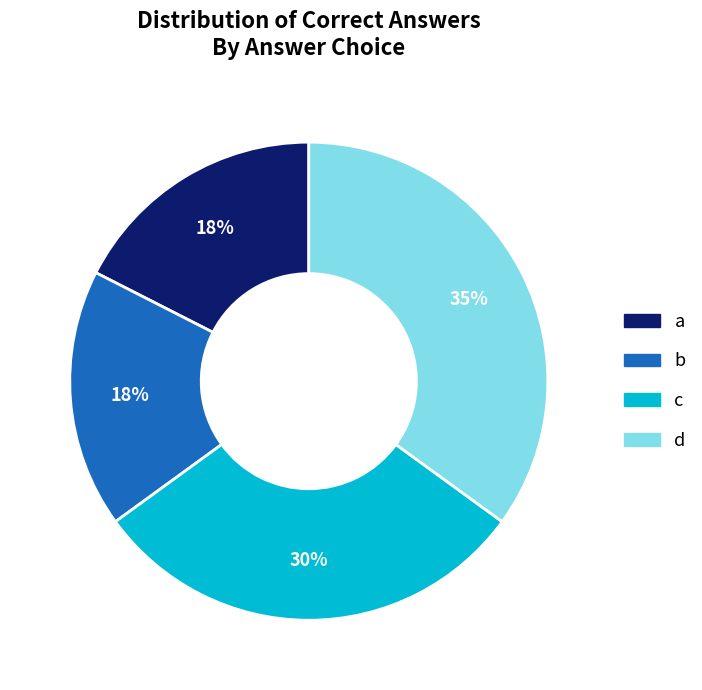

How many segments does this pie chart have?

4